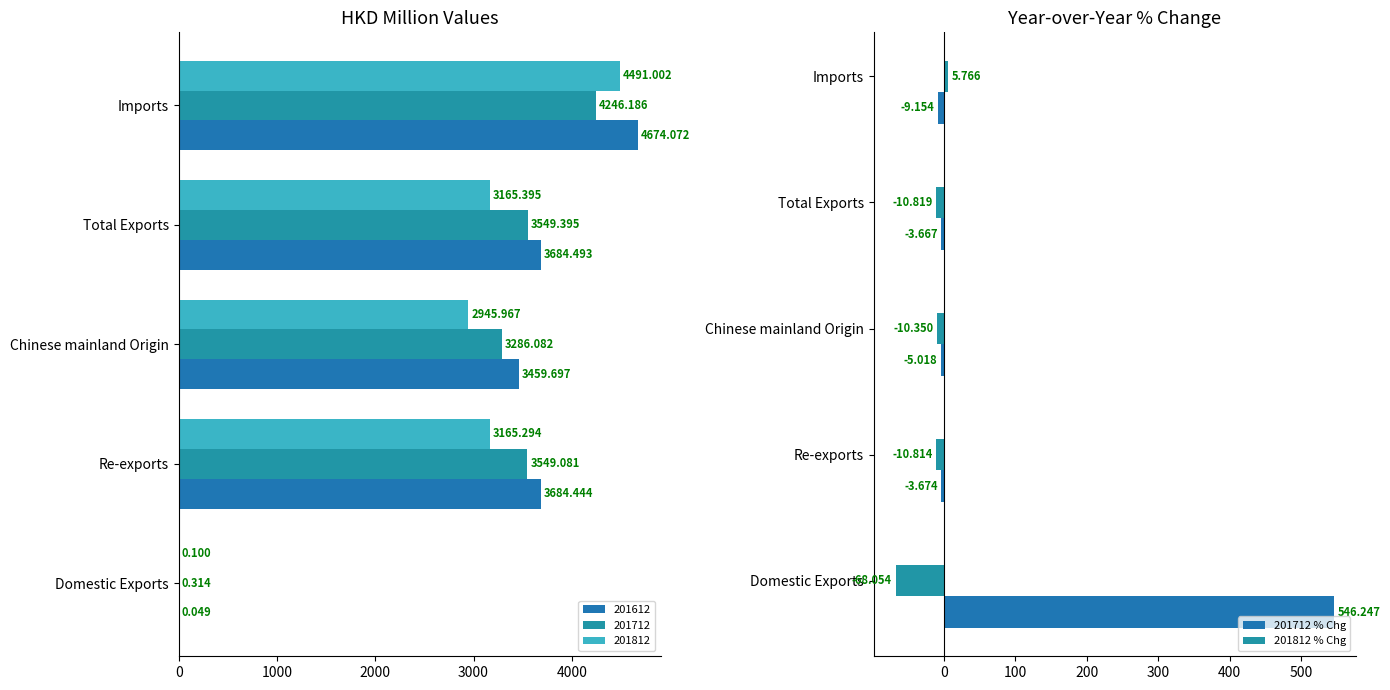

How many data points in 201712 % Chg are less than -3?

4